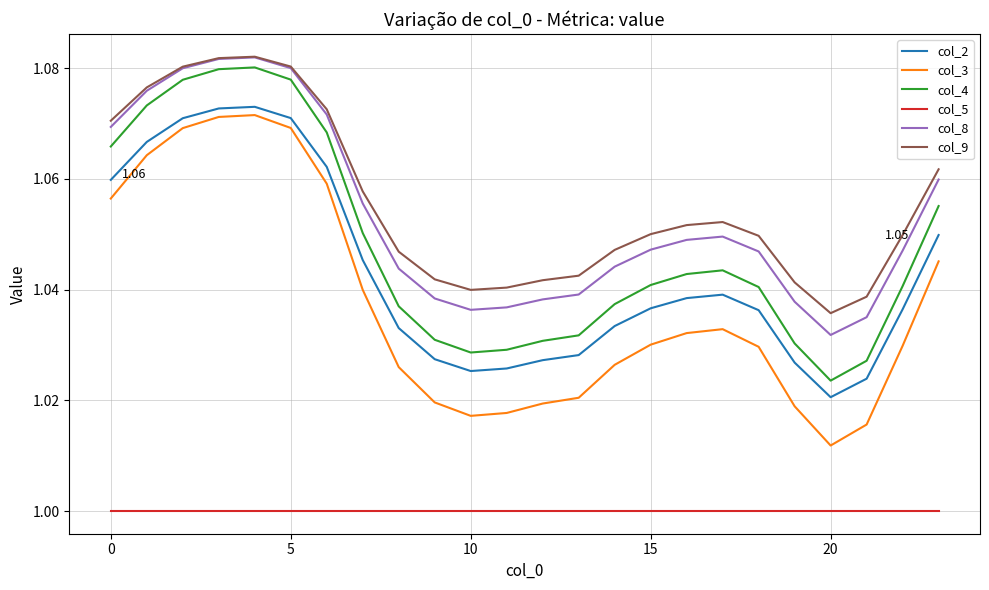

True or false: col_5 and col_4 cross at least once.

False